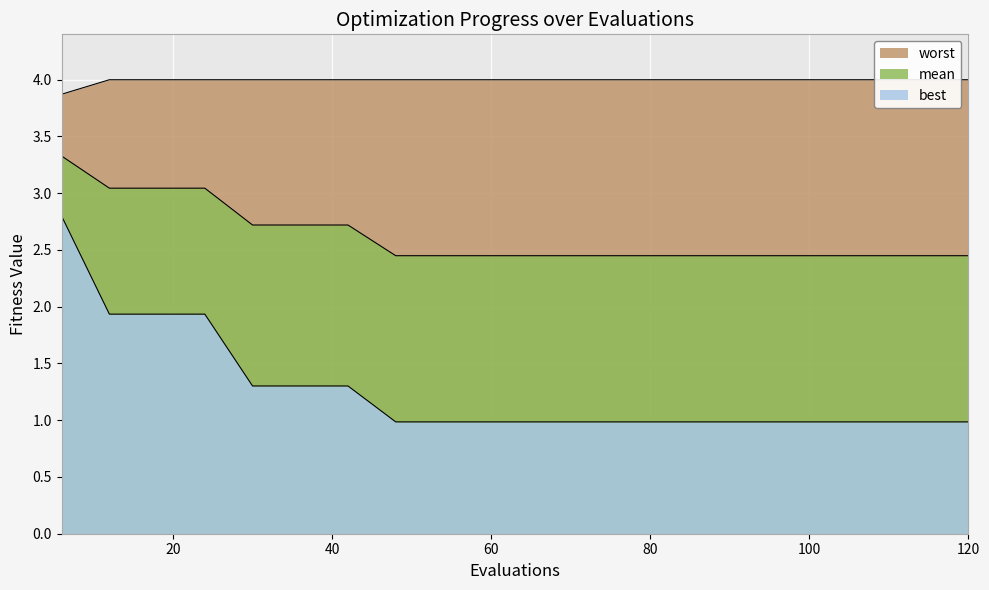

Which category has the lowest value in the best series?

48